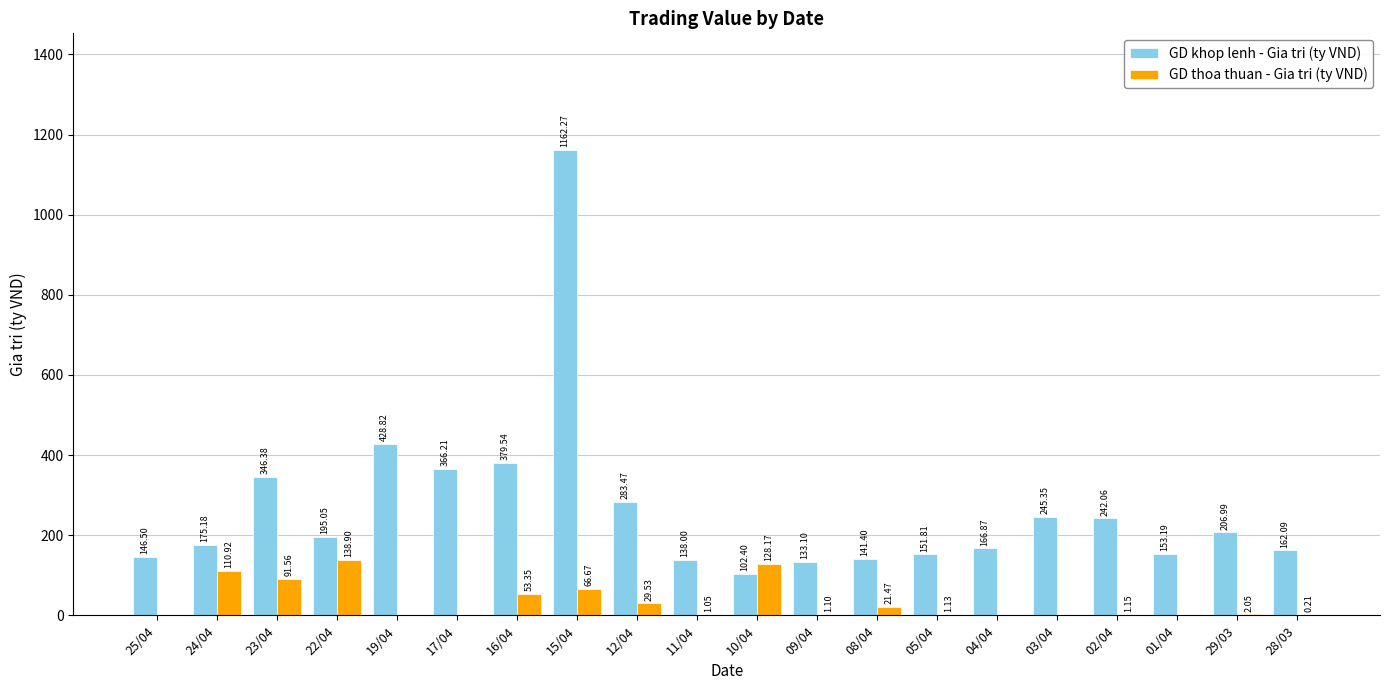

Is the value of GD thoa thuan - Gia tri (ty VND) at 12/04 greater than the value of GD khop lenh - Gia tri (ty VND) at 04/04?

No